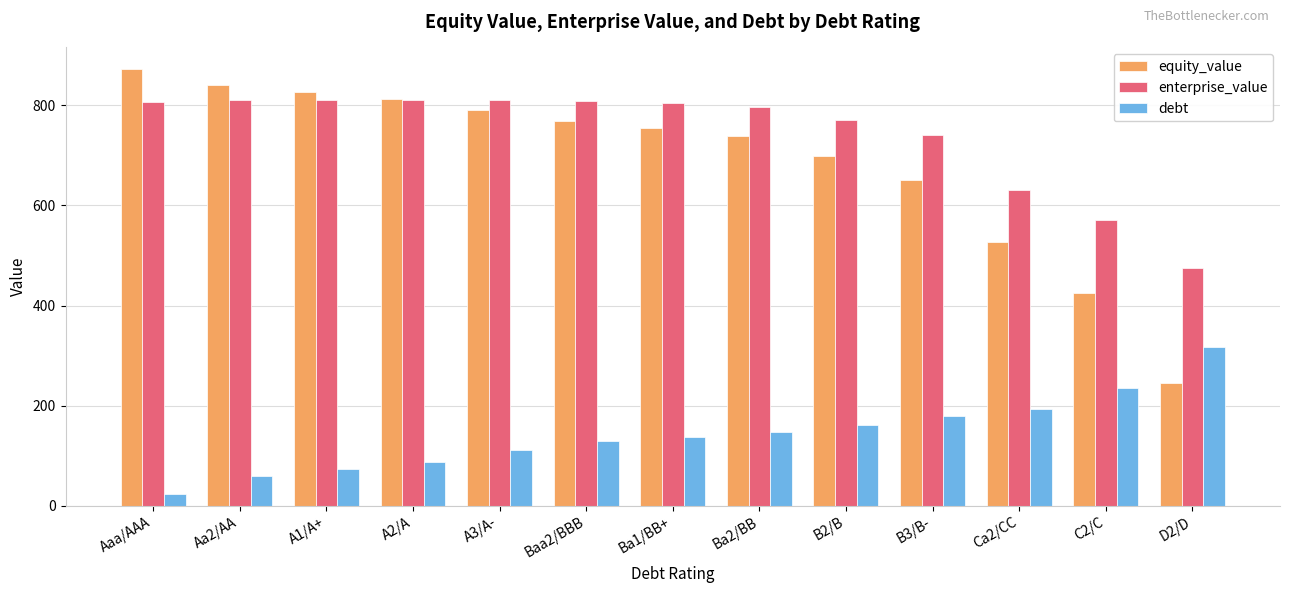

Which series has the largest total across all categories?

enterprise_value